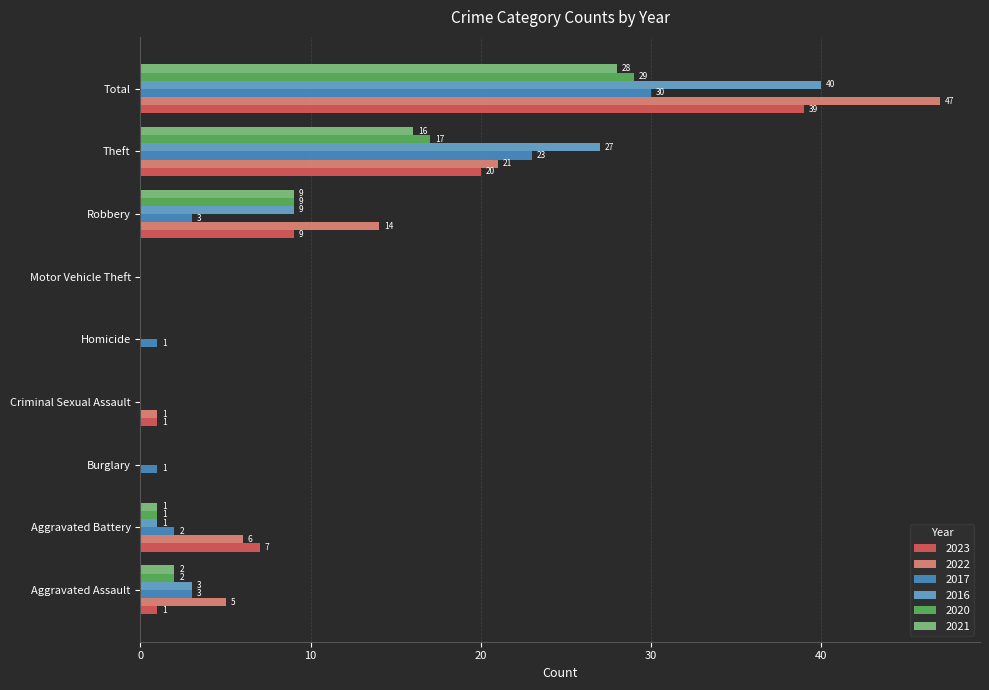

The value of 2017 at Robbery is 3. True or false?

True